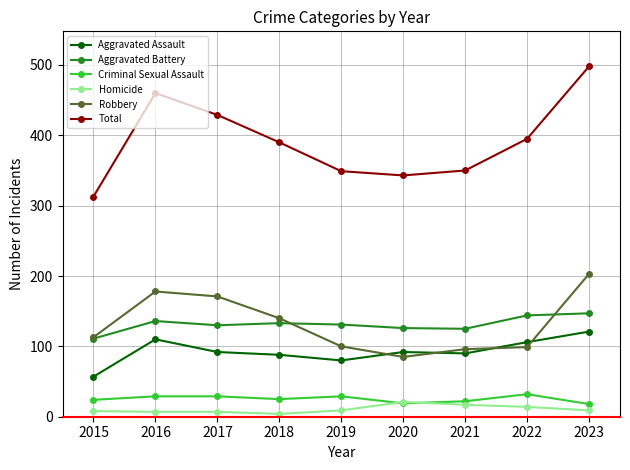

True or false: Homicide has more than 0 points higher than both neighbors.

True